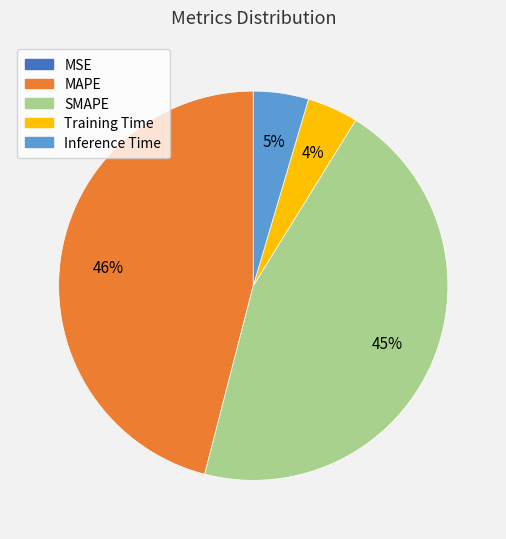

What is the largest slice in the pie chart?

MAPE